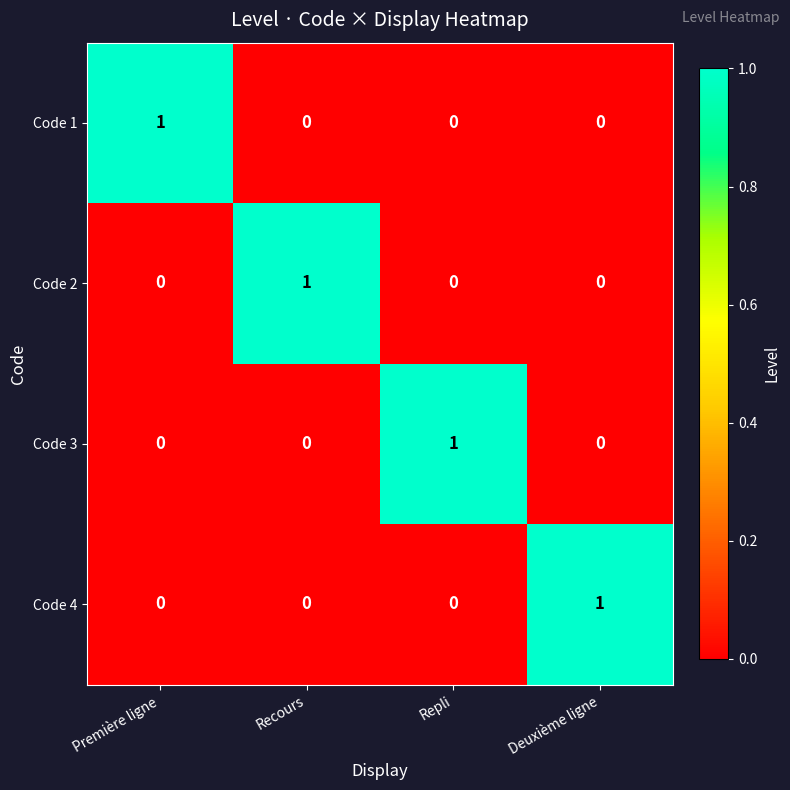

Count the Code 3 values in the range 0 to 1.

4